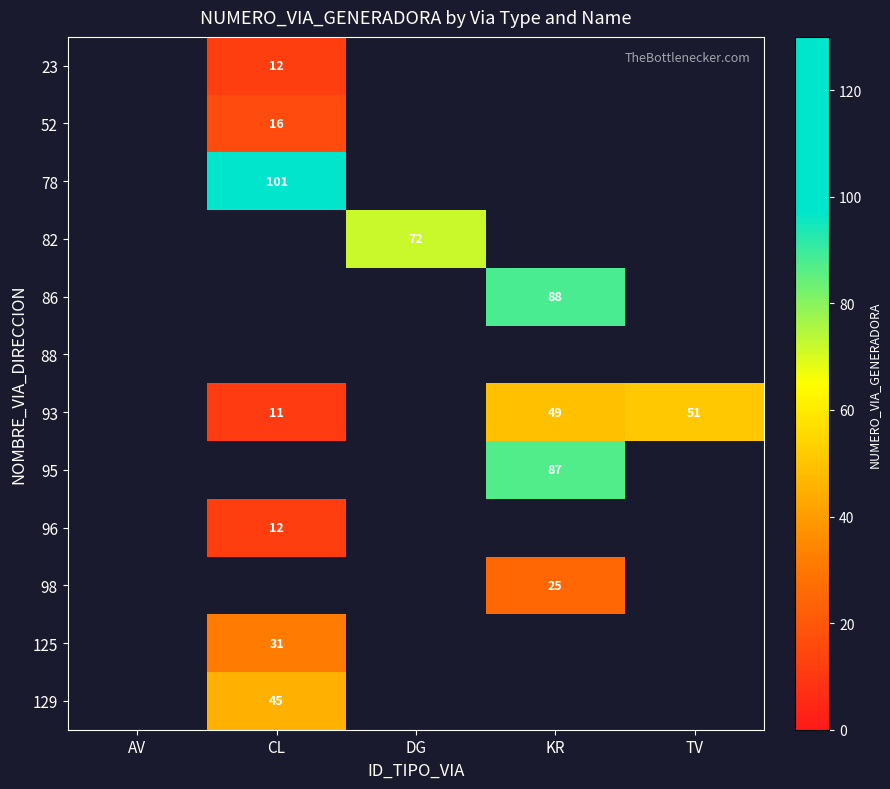

True or false: 82 has a value of 112 at DG.

False